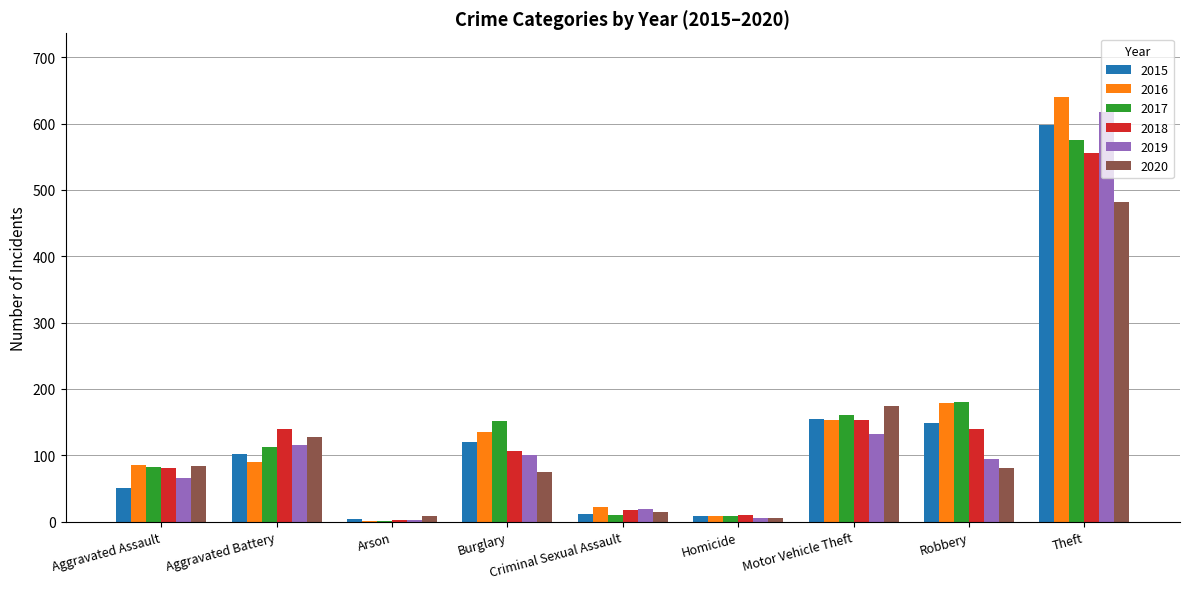

Does the chart contain stacked bars?

No